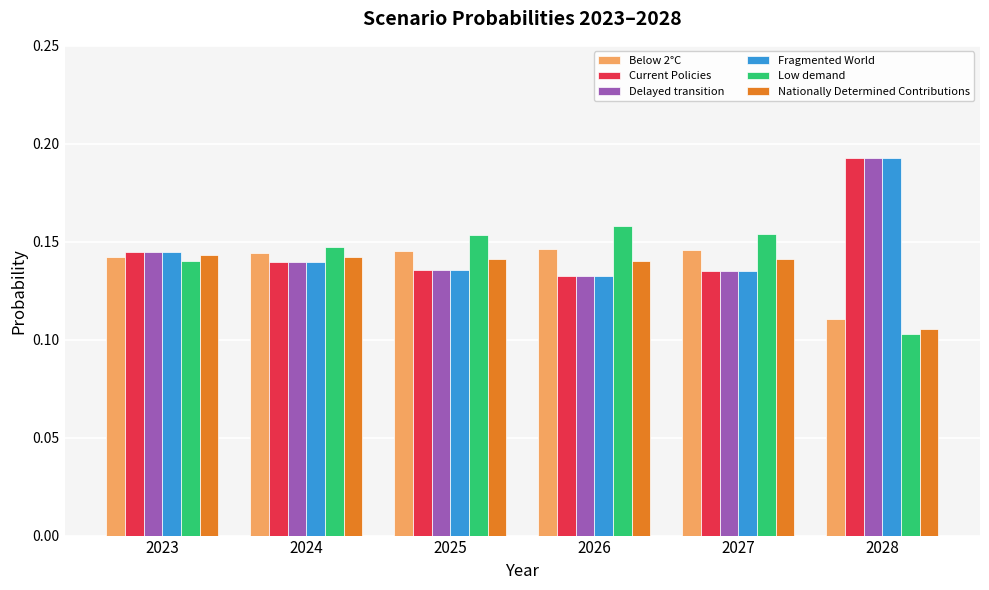

How many Current Policies values are between 0 and 1?

6